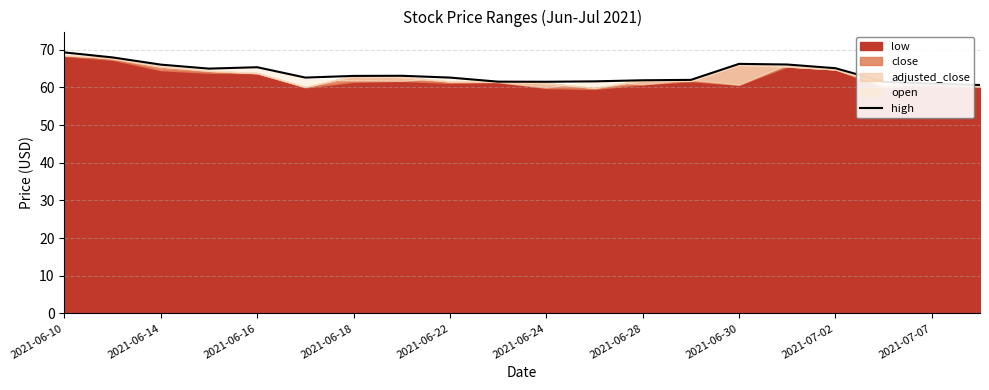

The high series shows 42.5 at 2021-07-02. True or false?

False